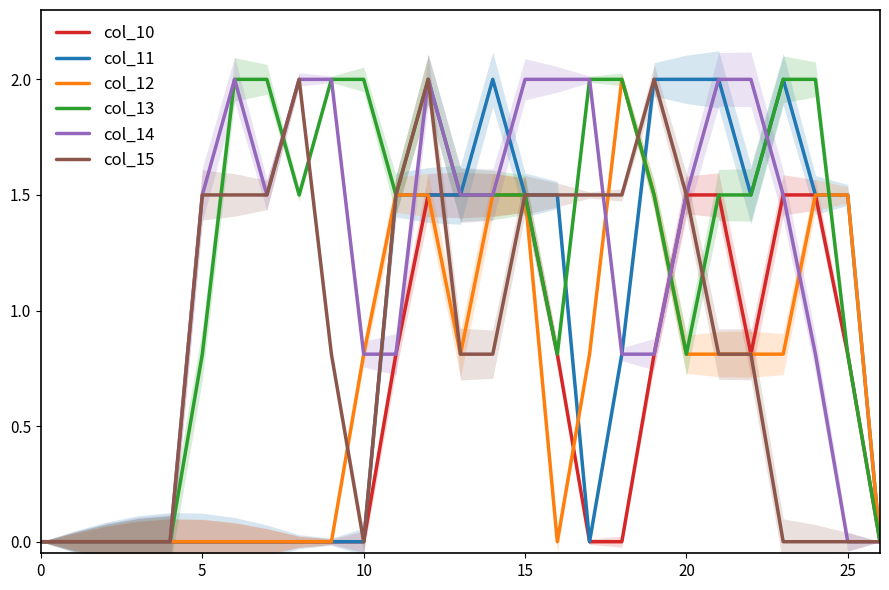

How many positive values does the col_13 series have?

21